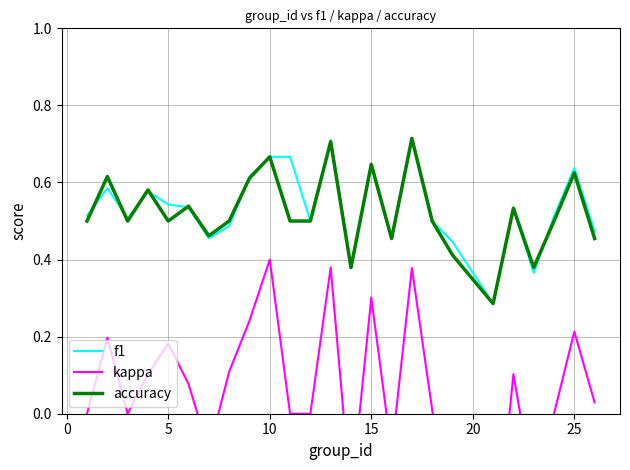

At how many categories does at least one series exceed 0?

25